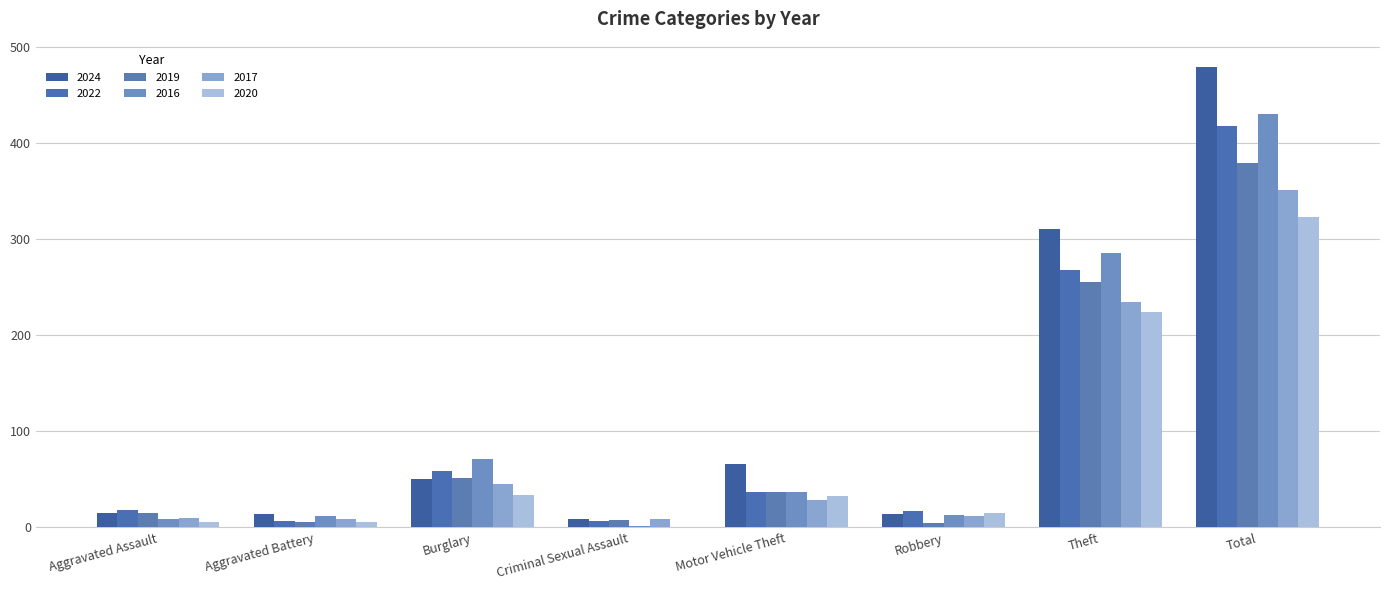

At how many categories does at least one series exceed 458?

1